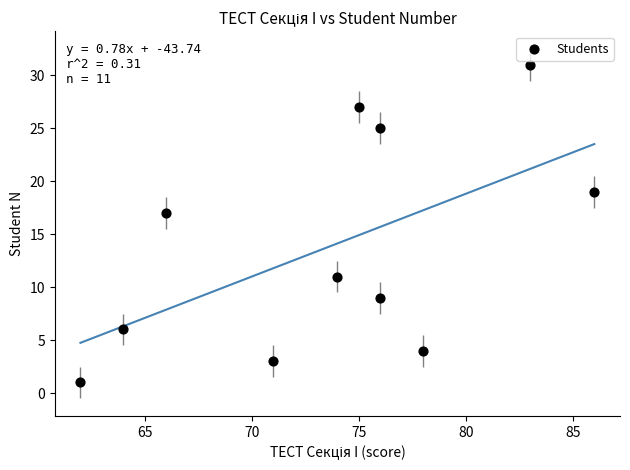

What is the average Y value?

14